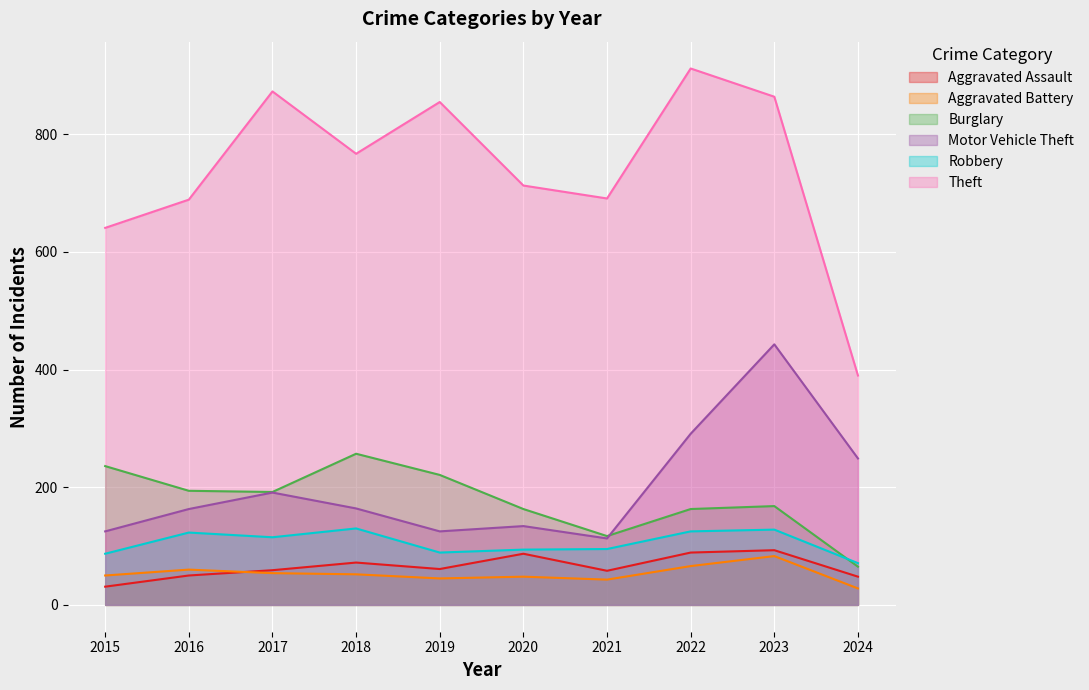

How many interior local peaks does the Aggravated Battery series have?

3